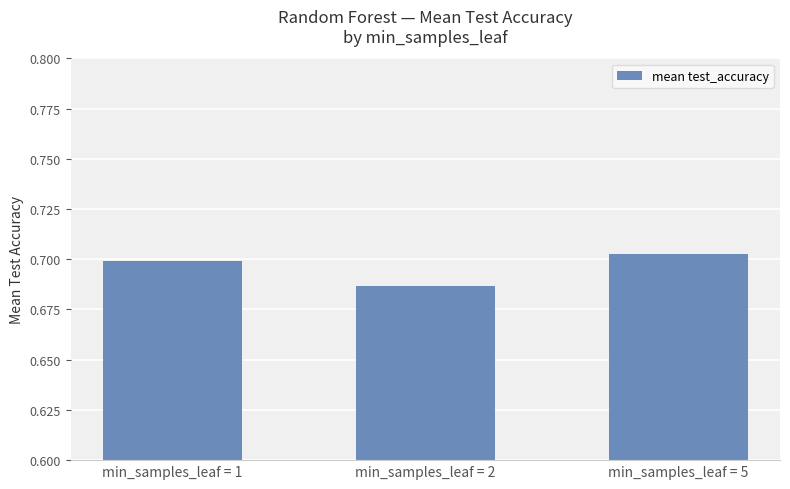

Rank the categories by value from highest to lowest.

min_samples_leaf = 5, min_samples_leaf = 1, min_samples_leaf = 2